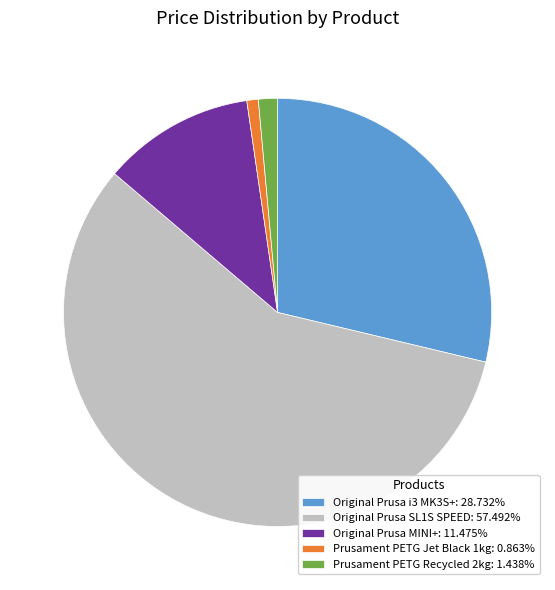

Do Prusament PETG Recycled 2kg: 1.438% and Prusament PETG Jet Black 1kg: 0.863% together represent more than half of the pie?

No